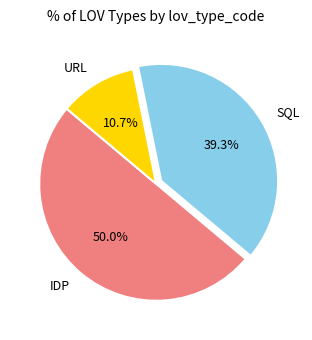

To the nearest percent, what is the difference between the largest and smallest slice percentages?

39%